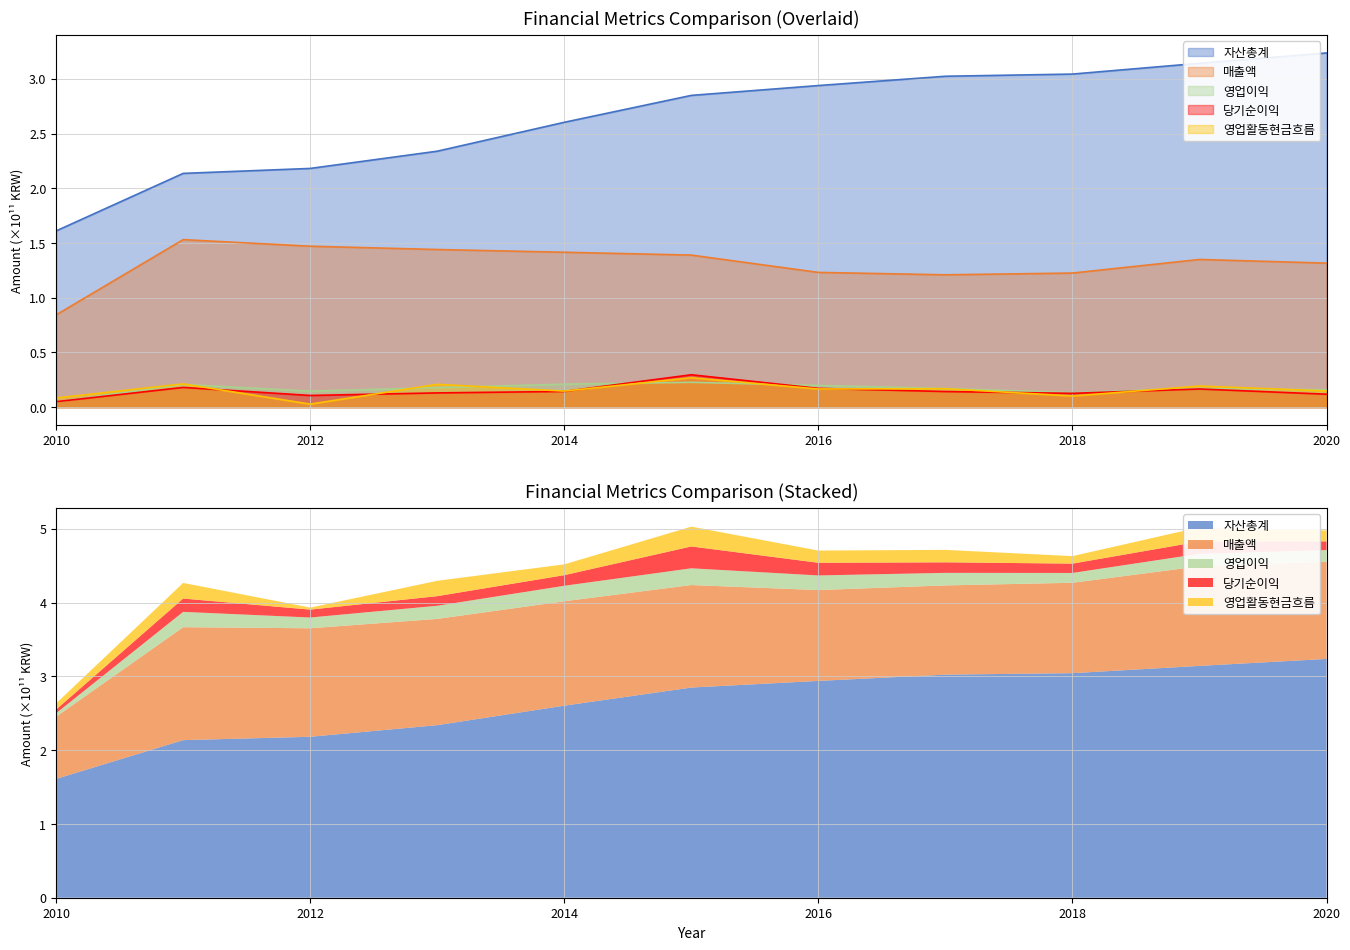

Which series has the largest total across all categories?

자산총계